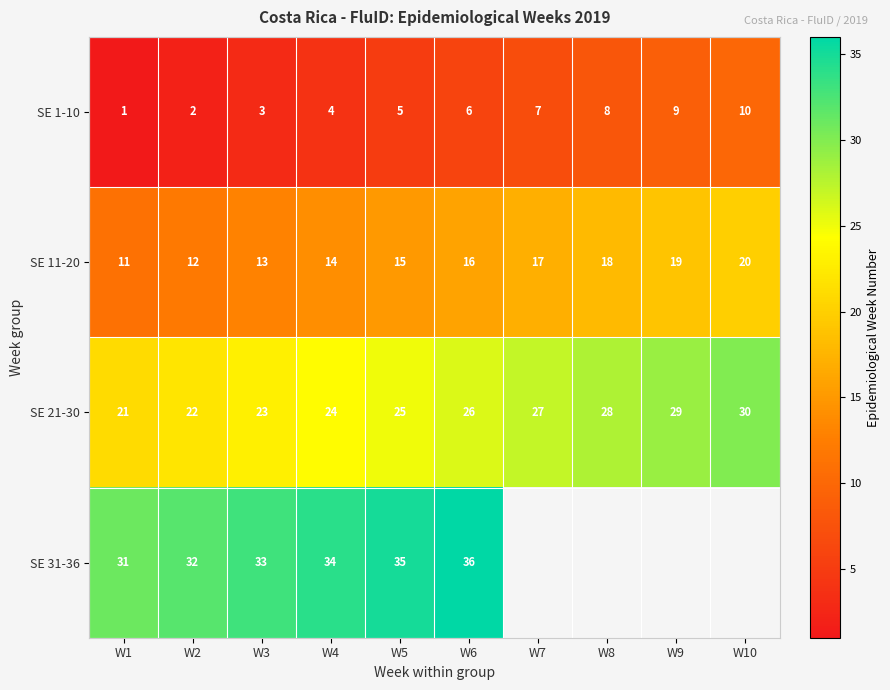

Which category has the highest value in the SE 11-20 series?

W10